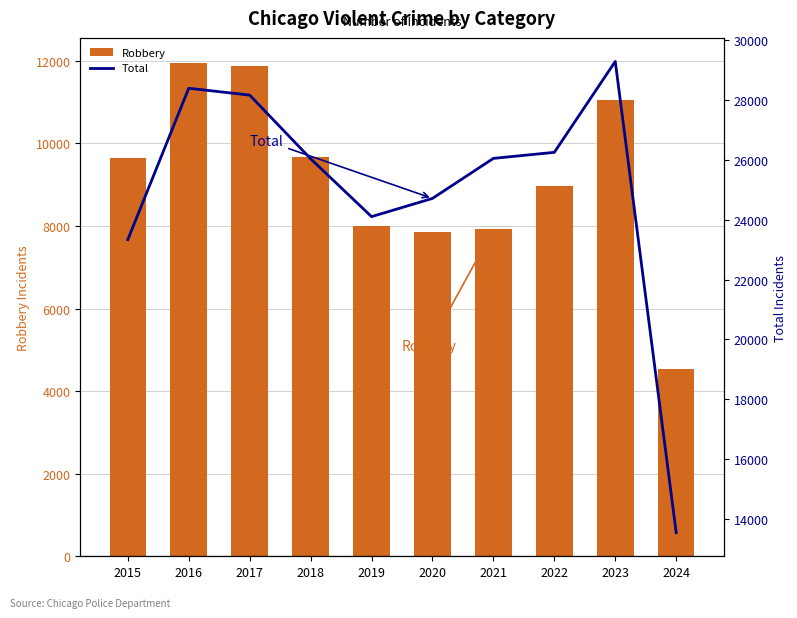

How many series are shown in this chart?

2